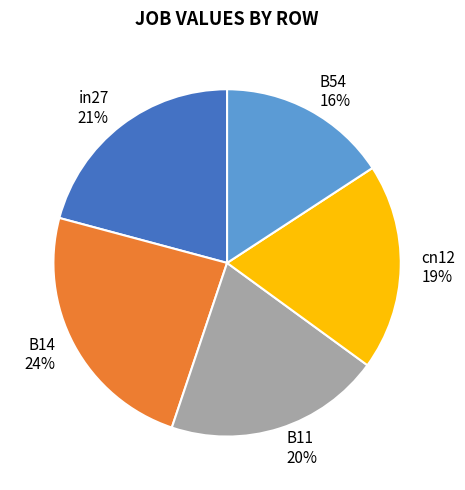

Count the number of slices in the pie.

5